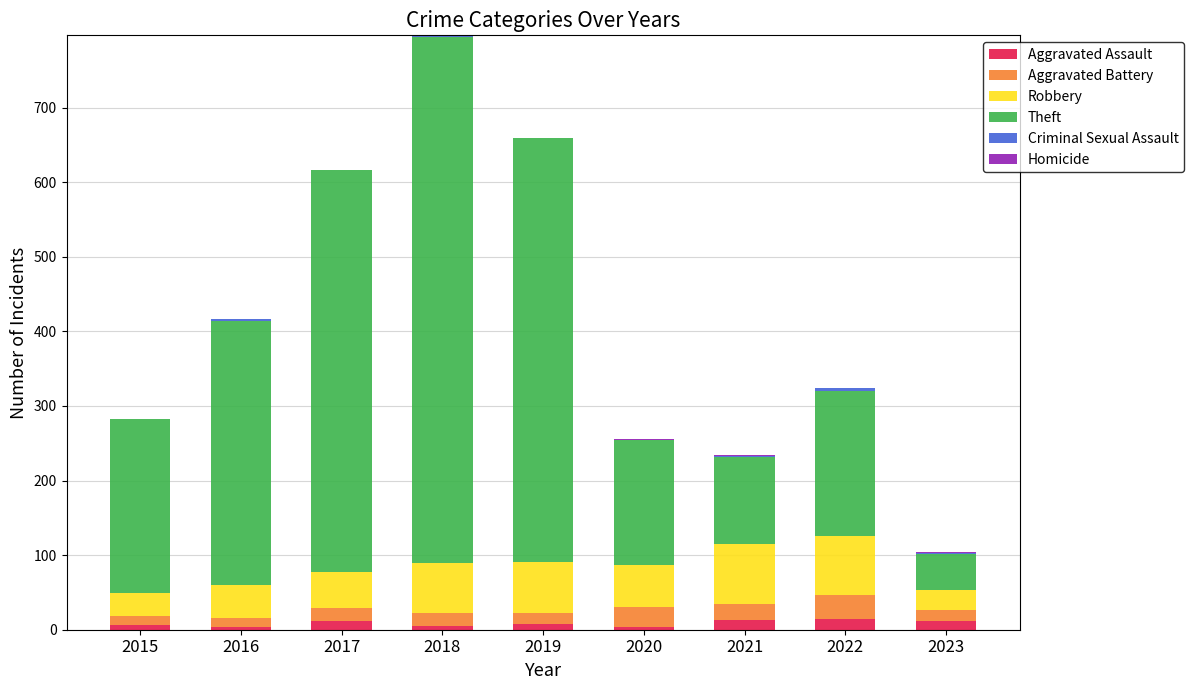

At which category is the sum across all series the highest?

2018